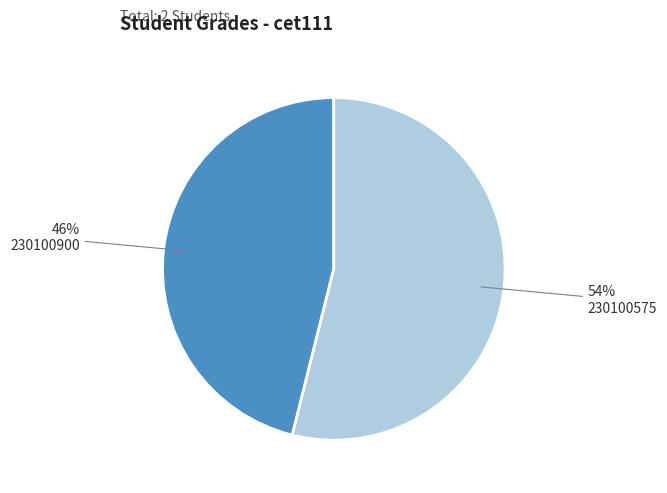

Which has a higher value, 230100900 or 230100575?

230100575